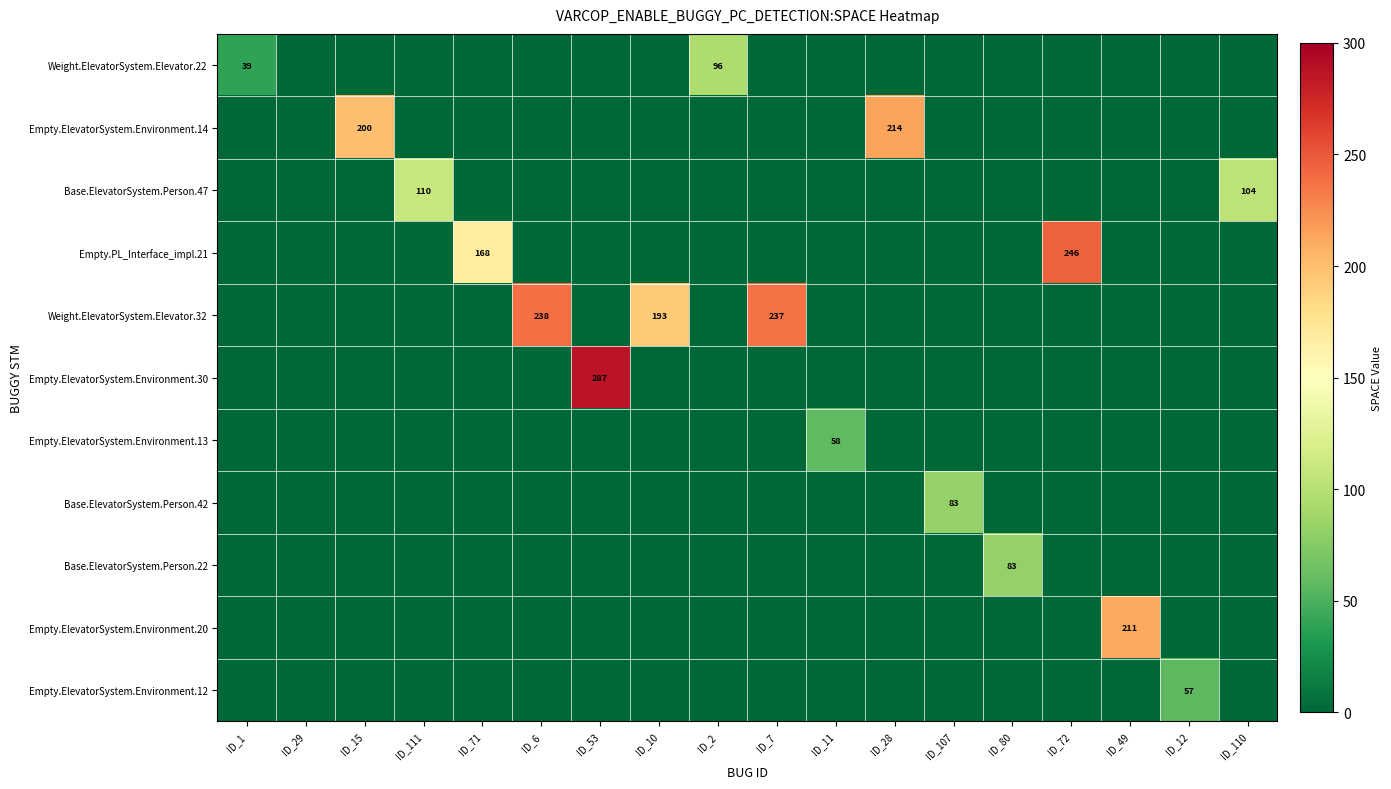

What is the greatest value displayed?

287